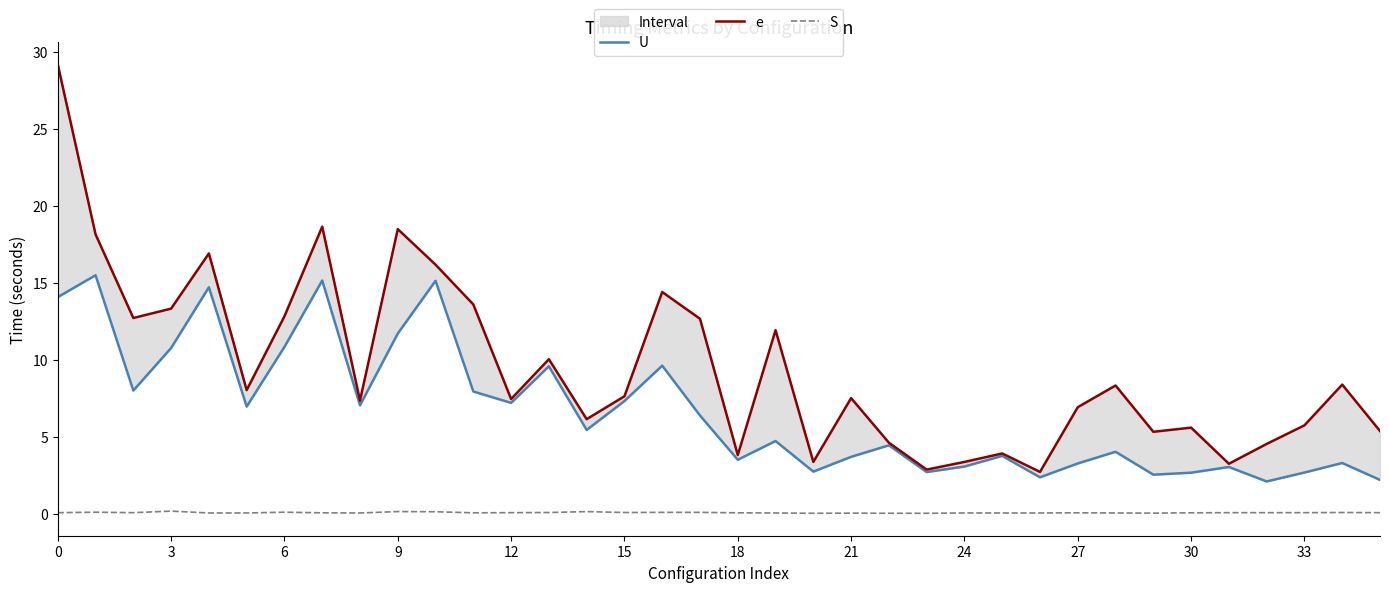

The S series shows 0.1 at 27. True or false?

True